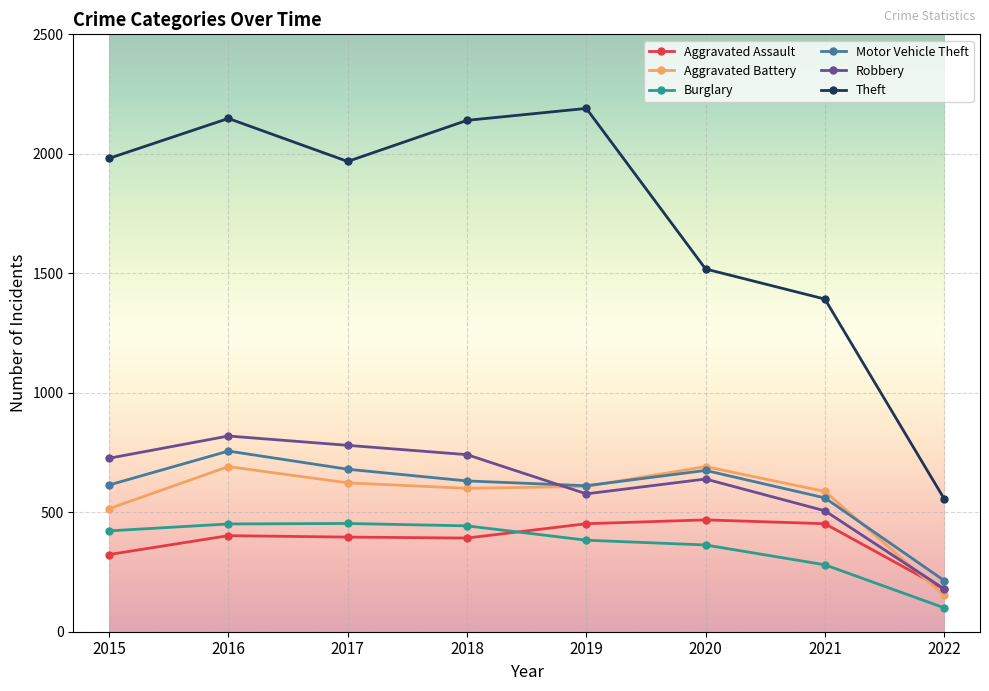

How many categories are shown in the chart?

8